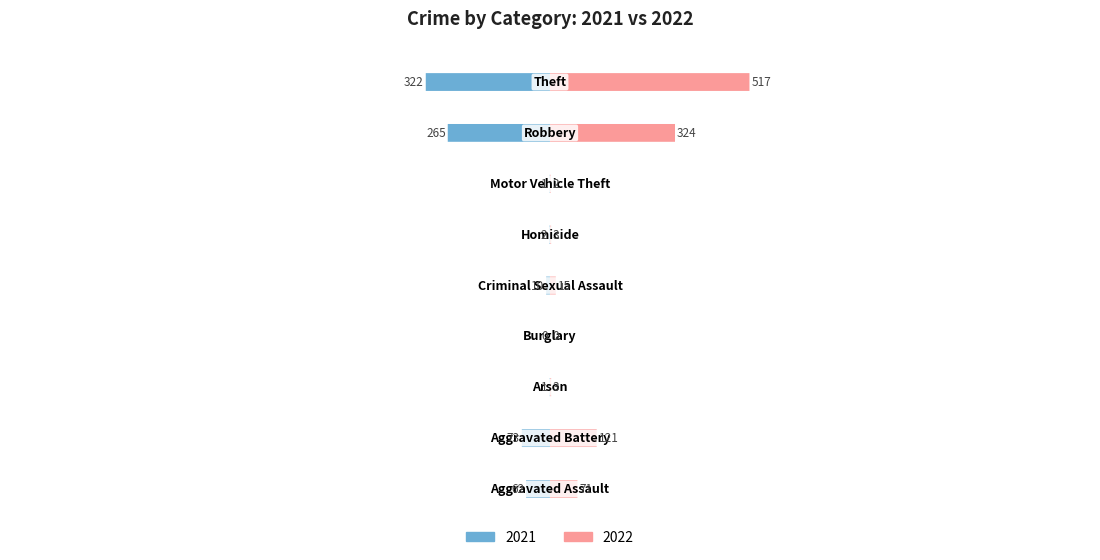

What is the value of the 2021 bar at the 7th from the left?

1